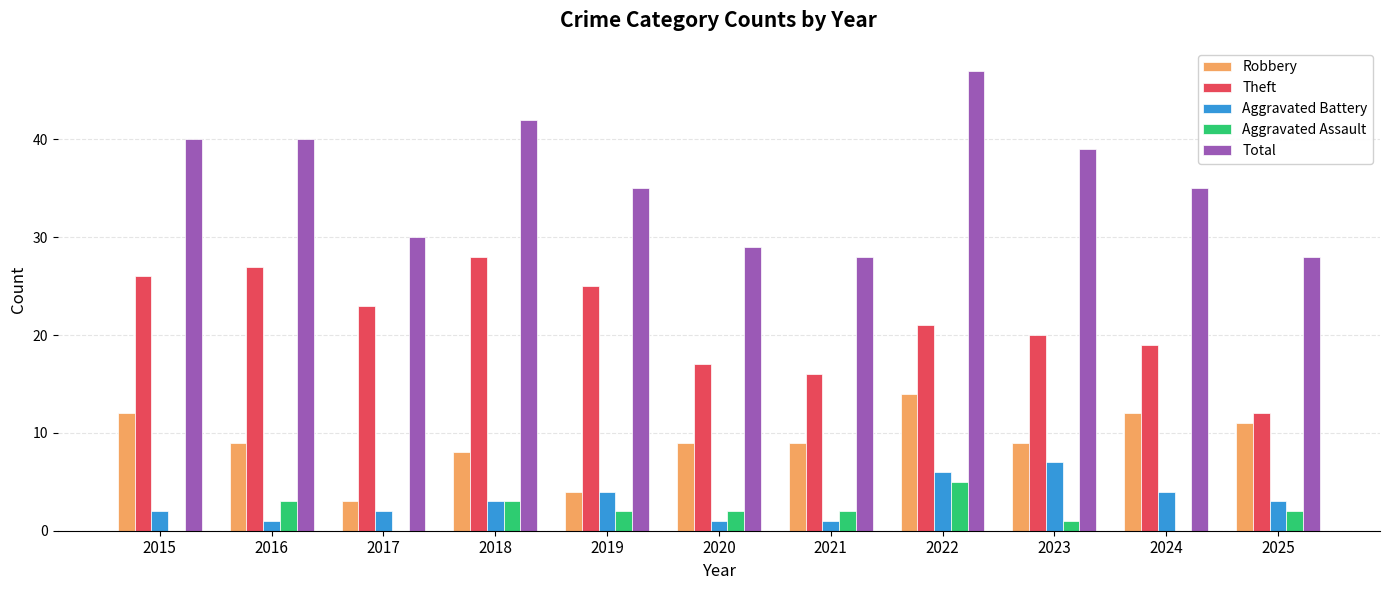

Reading right to left, transcribe all the data shown in this chart.

Robbery: 2025=11	2024=12	2023=9	2022=14	2021=9	2020=9	2019=4	2018=8	2017=3	2016=9	2015=12
Theft: 2025=12	2024=19	2023=20	2022=21	2021=16	2020=17	2019=25	2018=28	2017=23	2016=27	2015=26
Aggravated Battery: 2025=3	2024=4	2023=7	2022=6	2021=1	2020=1	2019=4	2018=3	2017=2	2016=1	2015=2
Aggravated Assault: 2025=2	2024=0	2023=1	2022=5	2021=2	2020=2	2019=2	2018=3	2017=0	2016=3	2015=0
Total: 2025=28	2024=35	2023=39	2022=47	2021=28	2020=29	2019=35	2018=42	2017=30	2016=40	2015=40